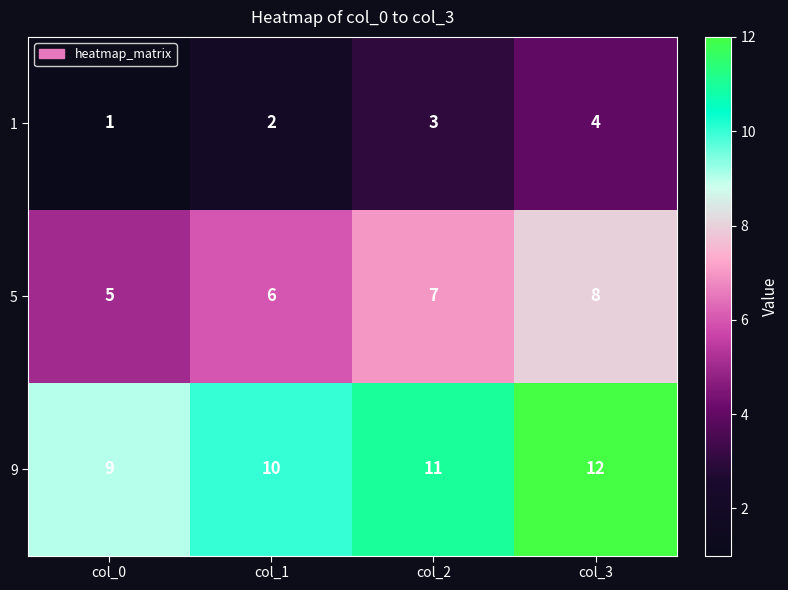

How many series are shown in this chart?

3